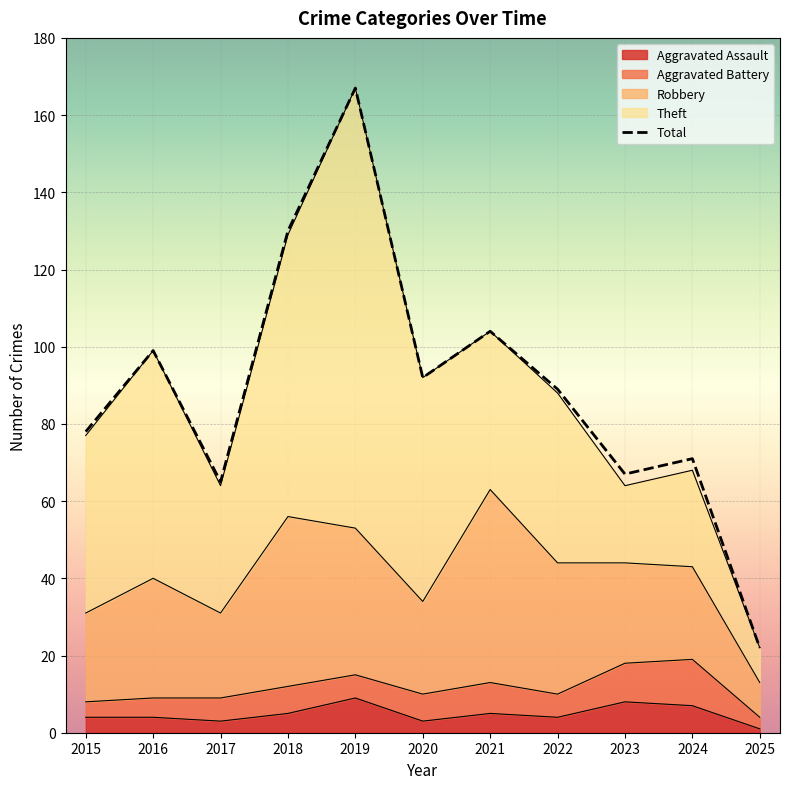

Where does the data first go above 89?

2016